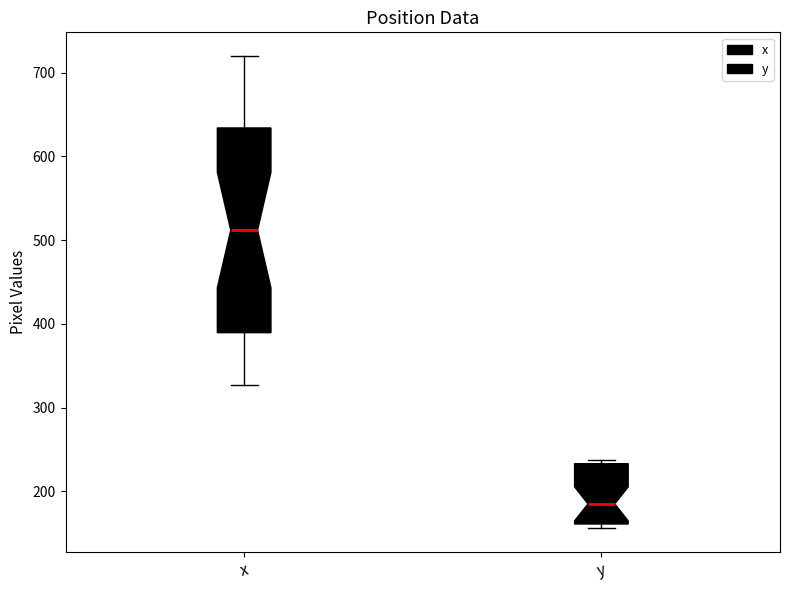

Which box is the tallest, from its lower edge to its upper edge?

x